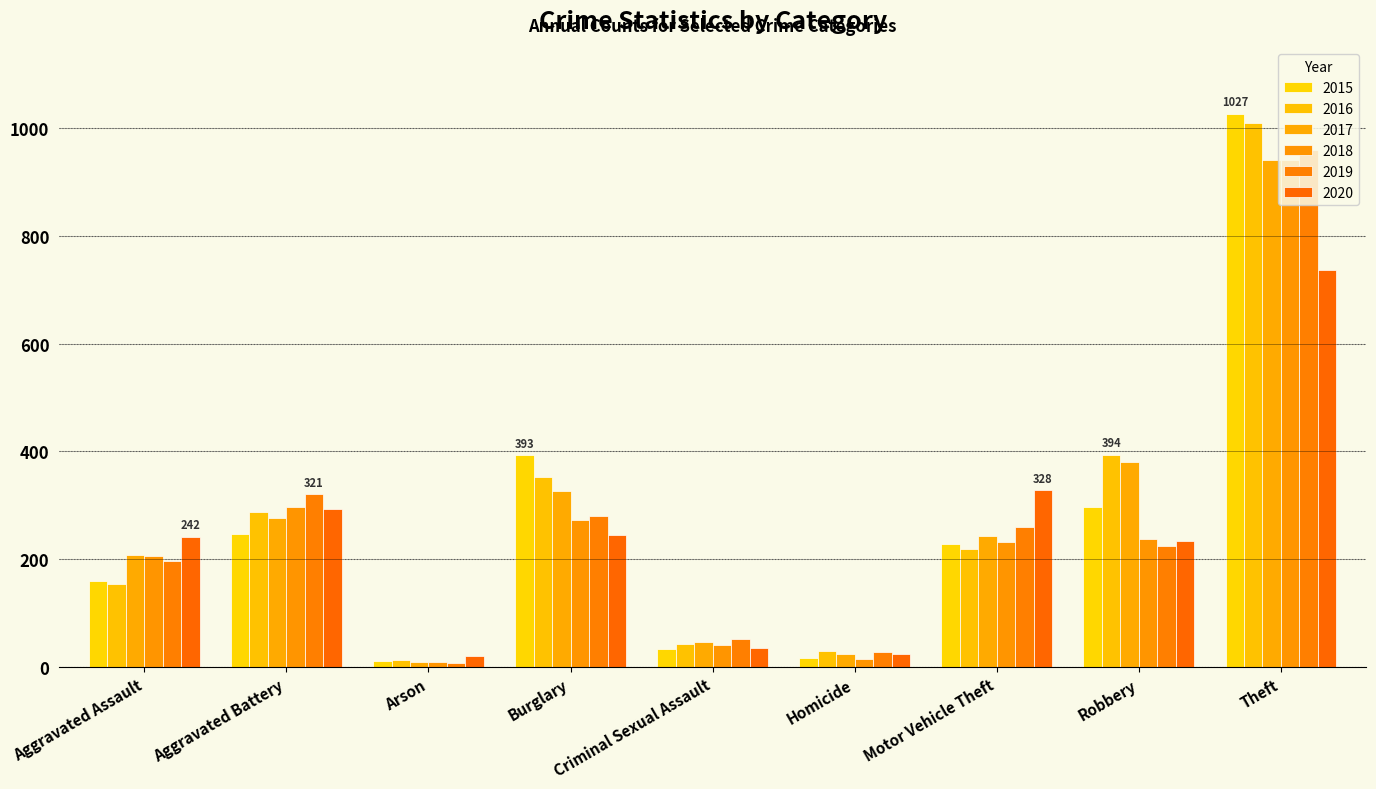

What are all the series names shown in the legend?

2015, 2016, 2017, 2018, 2019, 2020